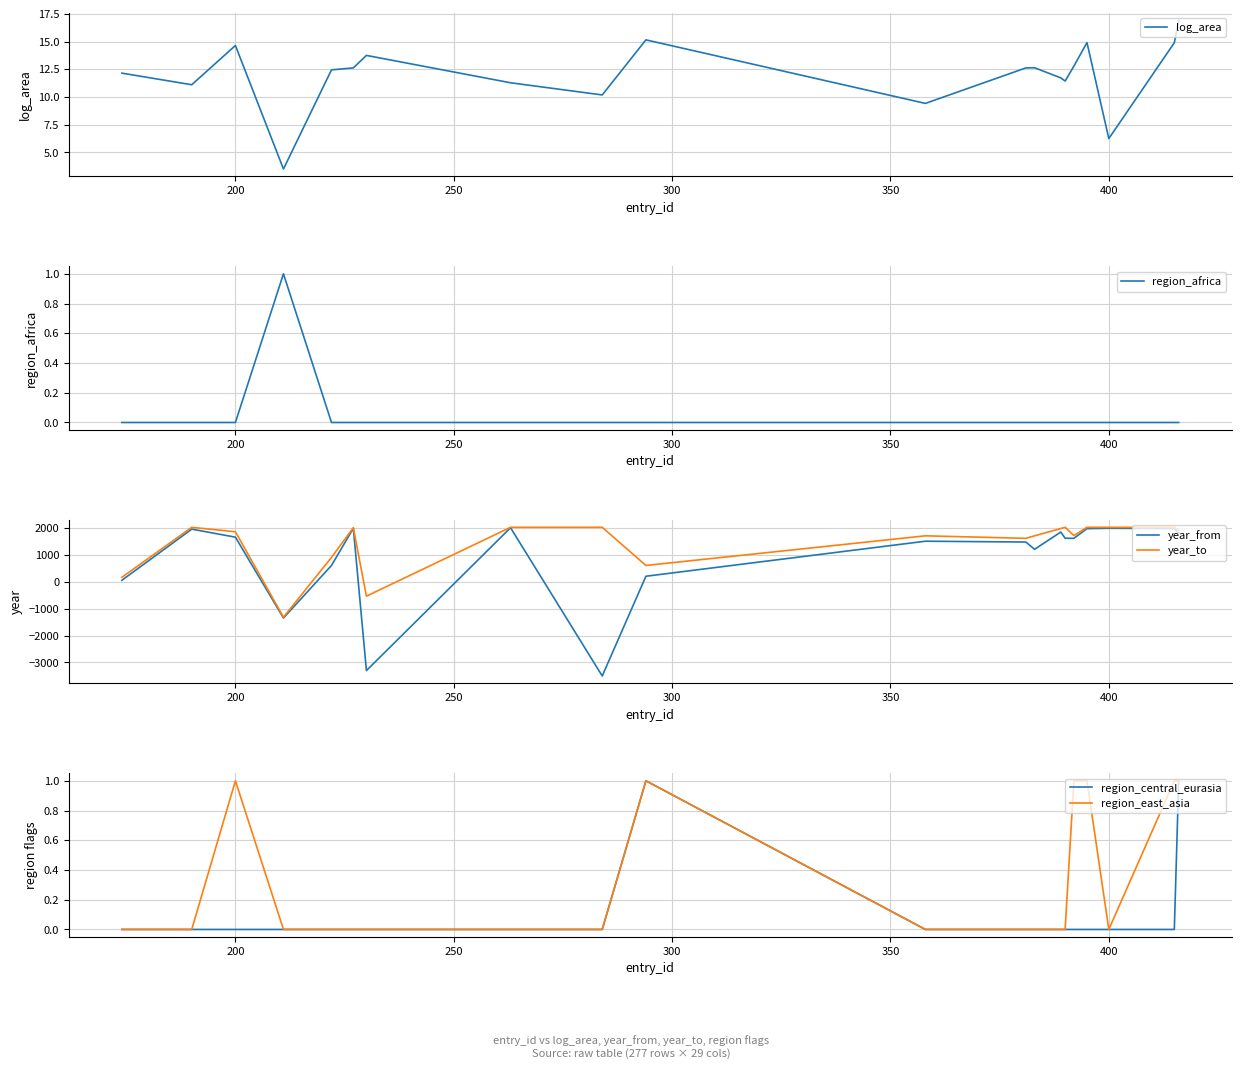

What is the sum of all log_area values?

240.4